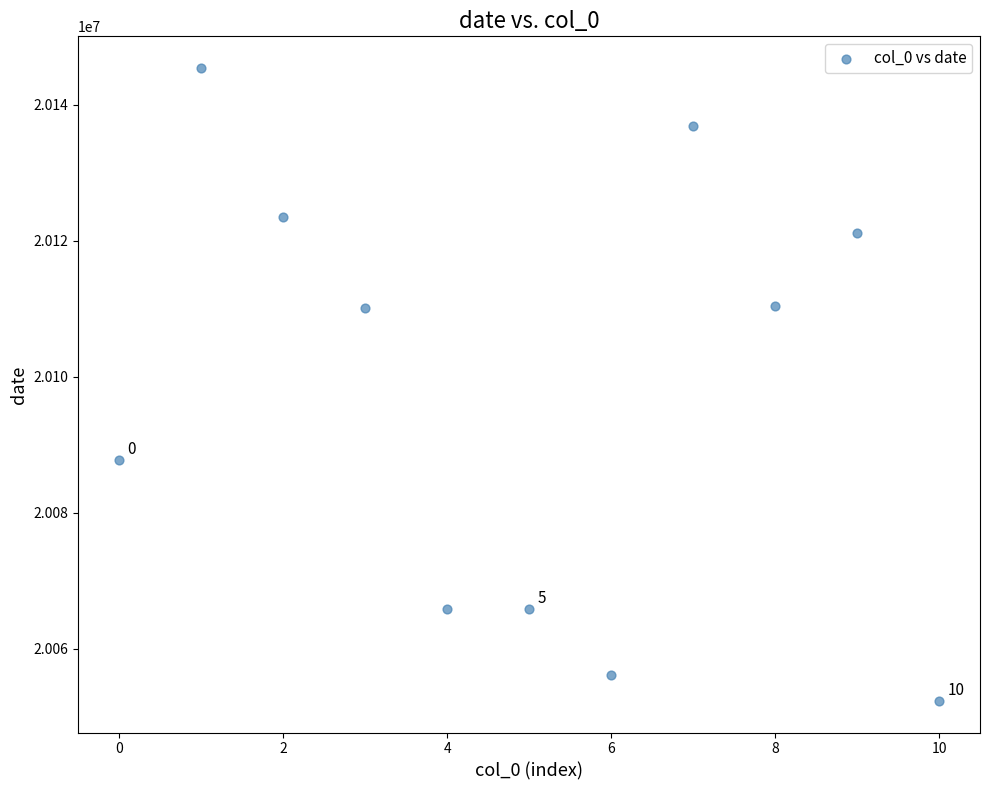

What is the range of Y values (max minus min)?

93013.0